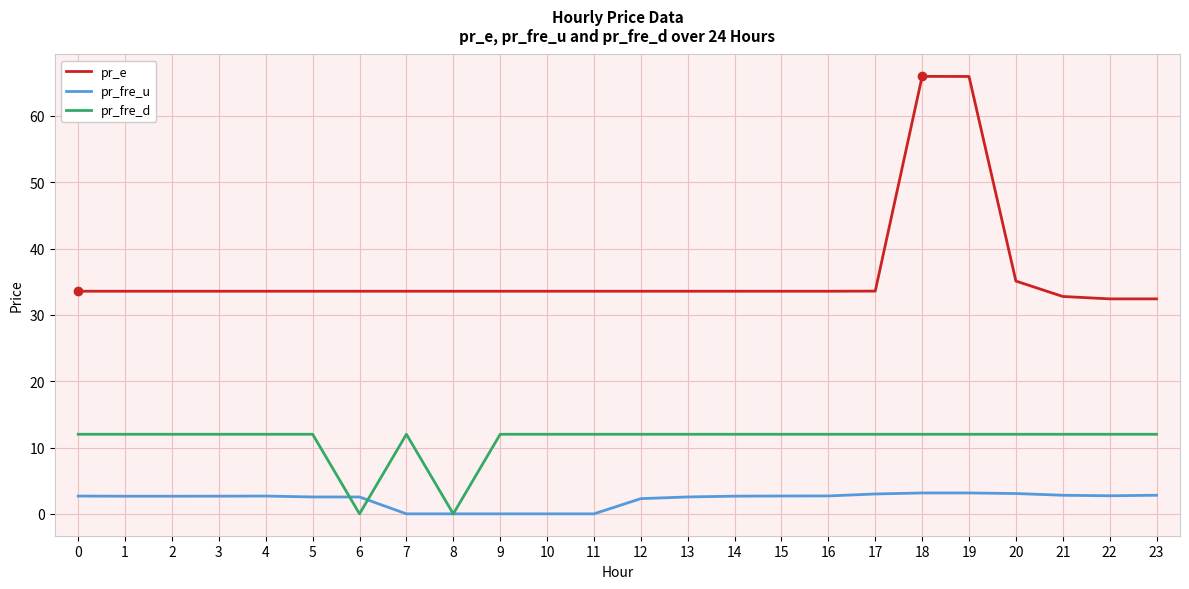

Rank the series at 20 from highest to lowest value.

pr_e, pr_fre_d, pr_fre_u